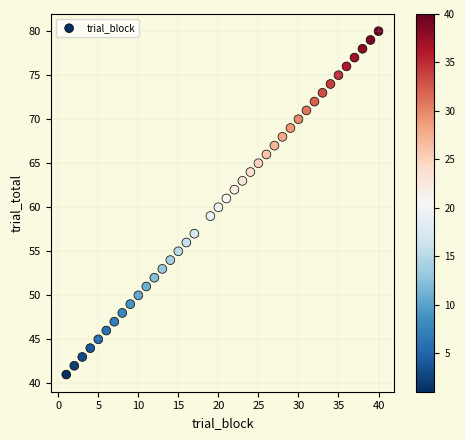

What is the range of Y values (max minus min)?

39